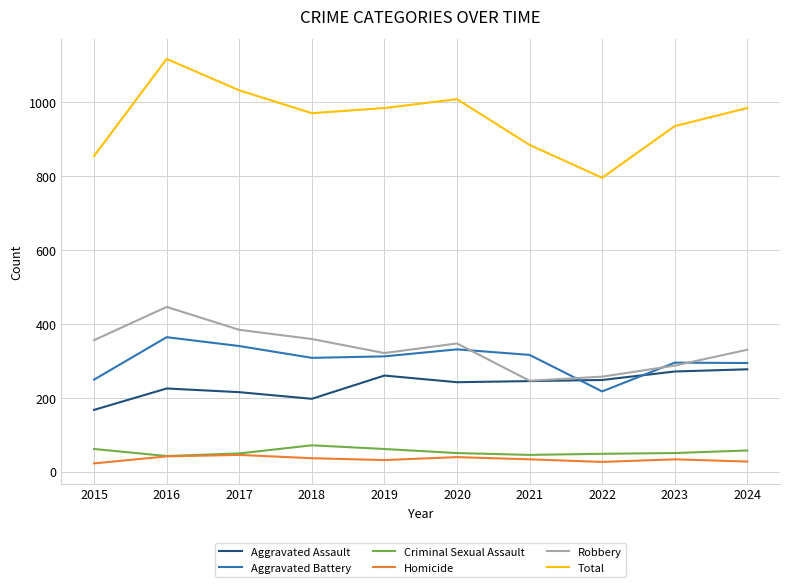

Which series has the largest total across all categories?

Total